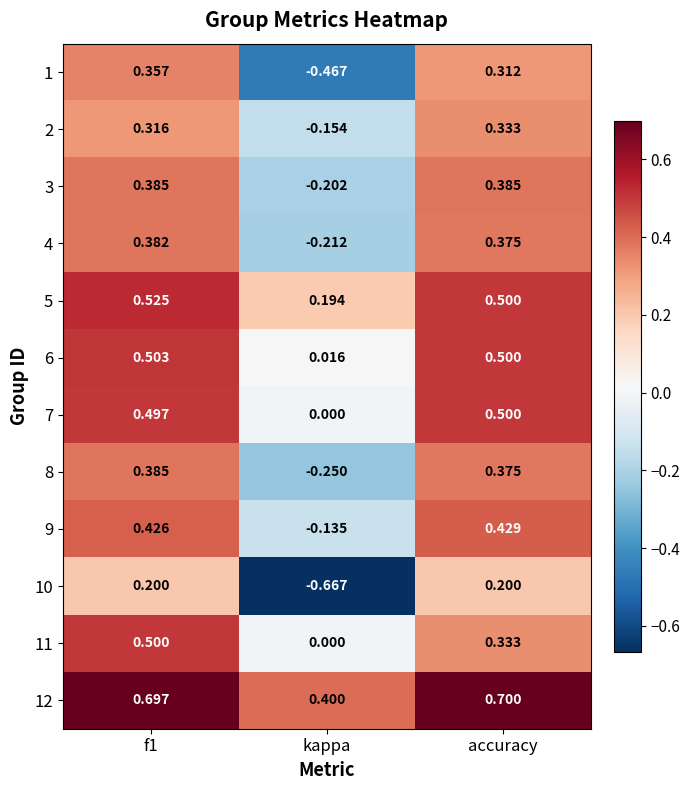

At which label does 12 reach its minimum?

kappa